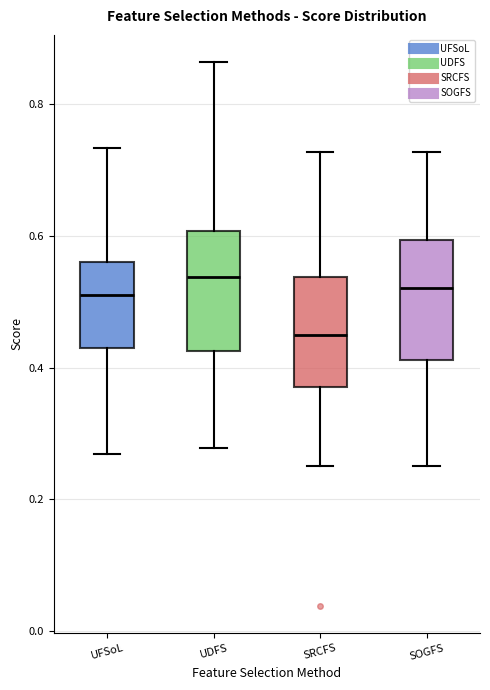

Reading left to right, read every box against the y-axis: the position of its median line, the range the box covers, and the ends of its whiskers. The values are not printed on the chart, so give them approximately, as read against the axis.

UFSoL: median 0.52, box 0.44 to 0.56, whiskers 0.26 to 0.74
UDFS: median 0.54, box 0.42 to 0.60, whiskers 0.28 to 0.86
SRCFS: median 0.46, box 0.38 to 0.54, whiskers 0.26 to 0.72
SOGFS: median 0.52, box 0.42 to 0.60, whiskers 0.26 to 0.72